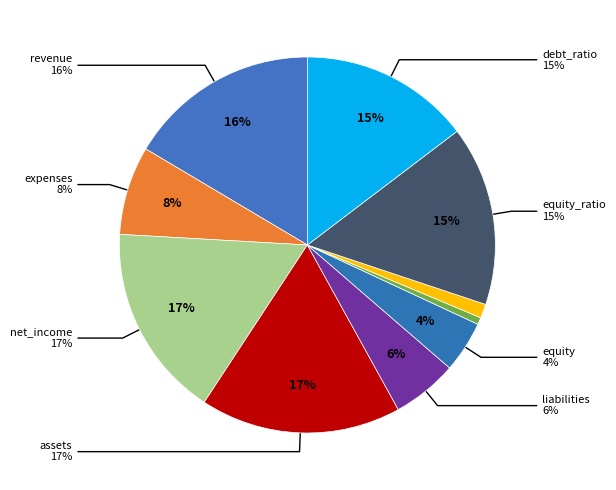

Which slice is the largest?

assets